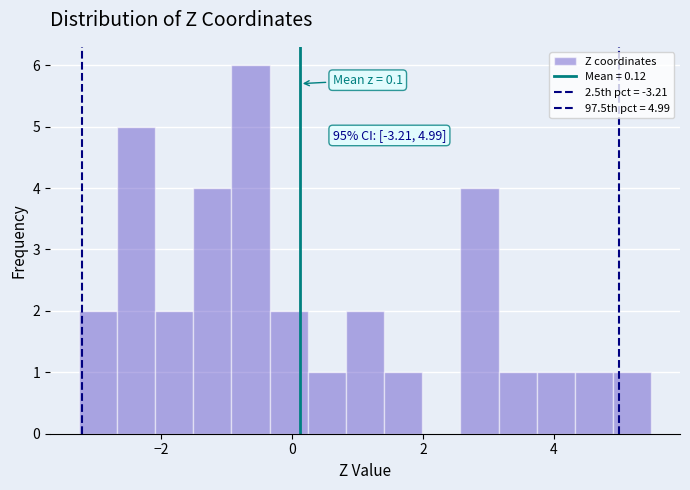

Around what value on the x-axis is the tallest bar? Give the approximate position of its centre, as read against the axis.

-0.6